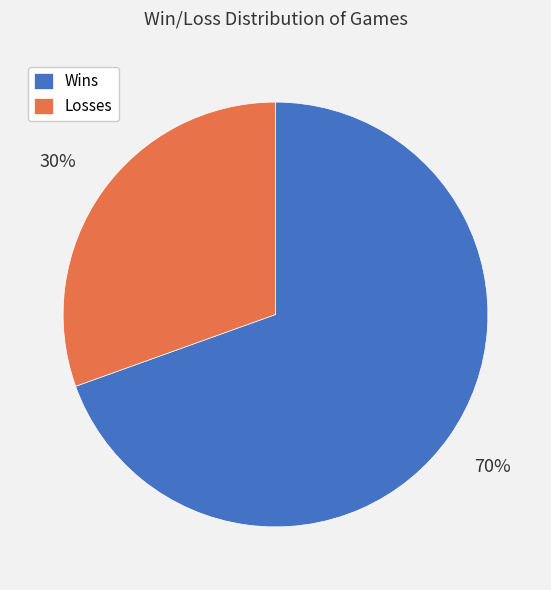

Which slice represents more than half of the pie?

Wins